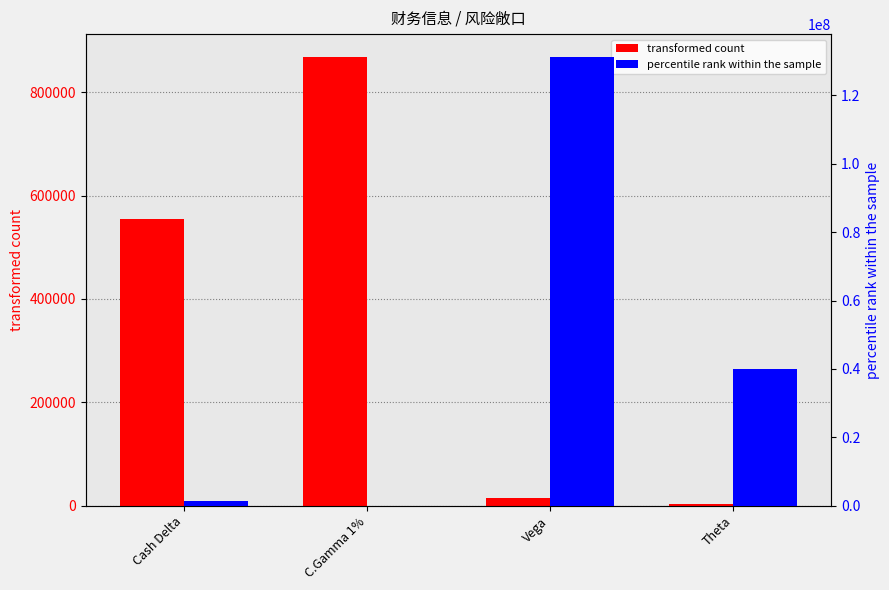

What is the average value of the percentile rank within the sample series?

43195753